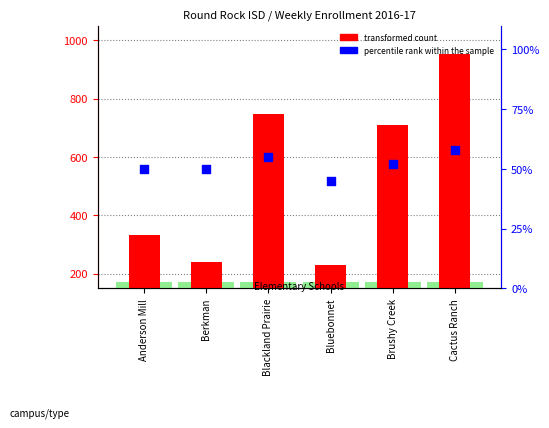

Which series reaches the minimum Y coordinate?

percentile rank within the sample